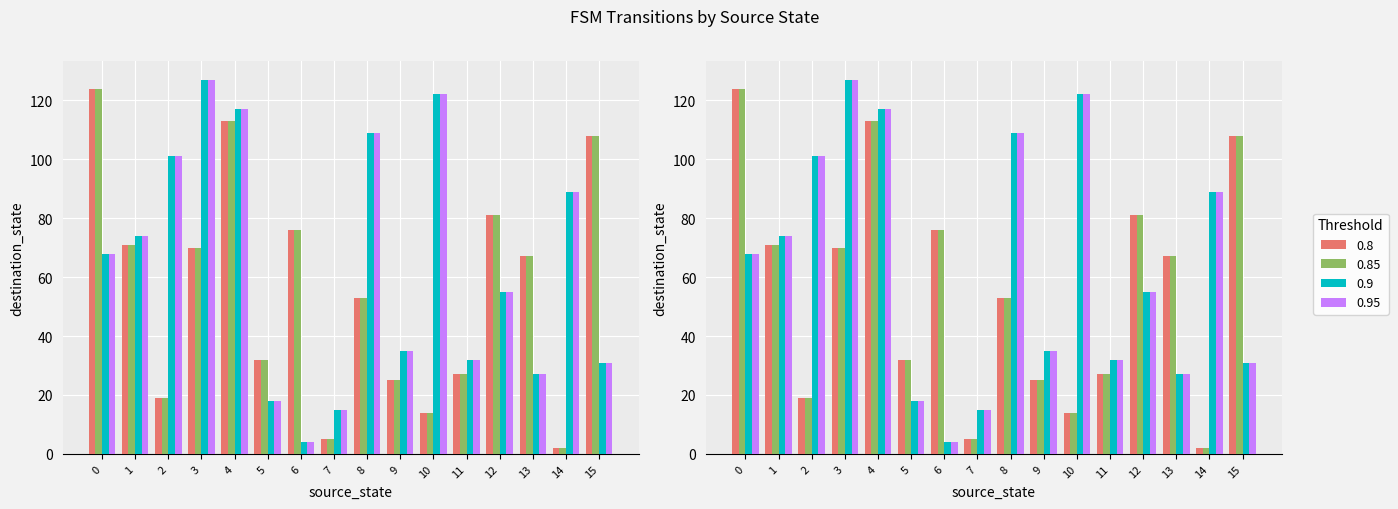

Are the bars horizontal?

No